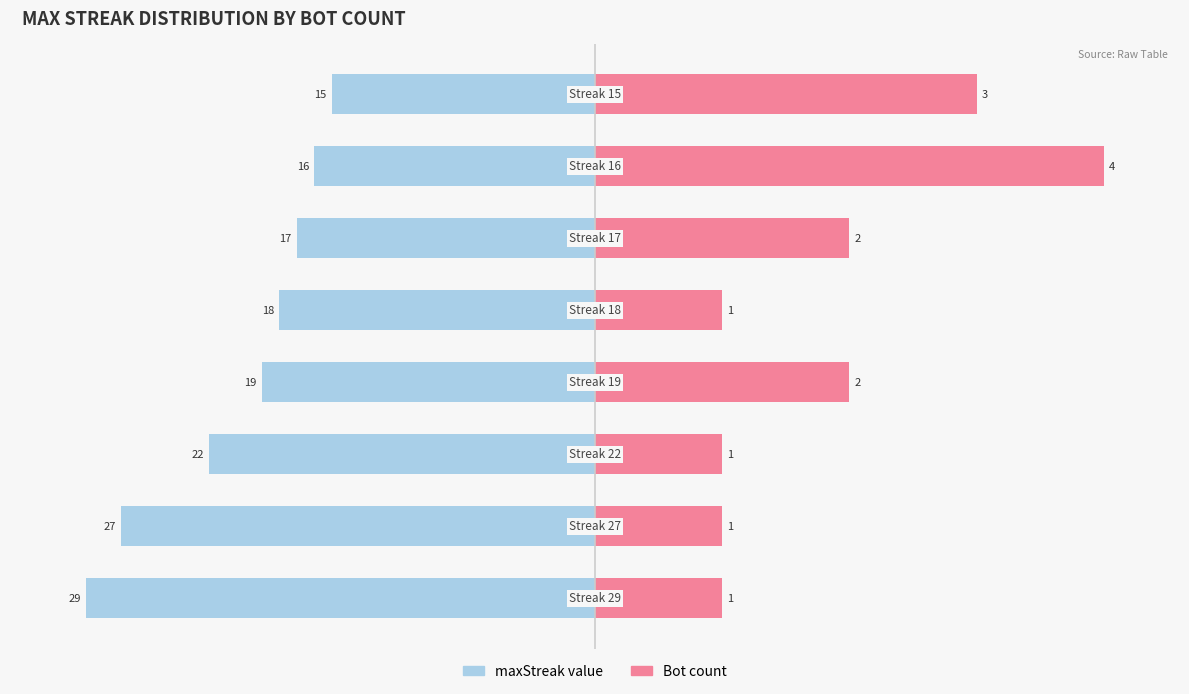

Which series changed the most between 3 and 4?

Bot count